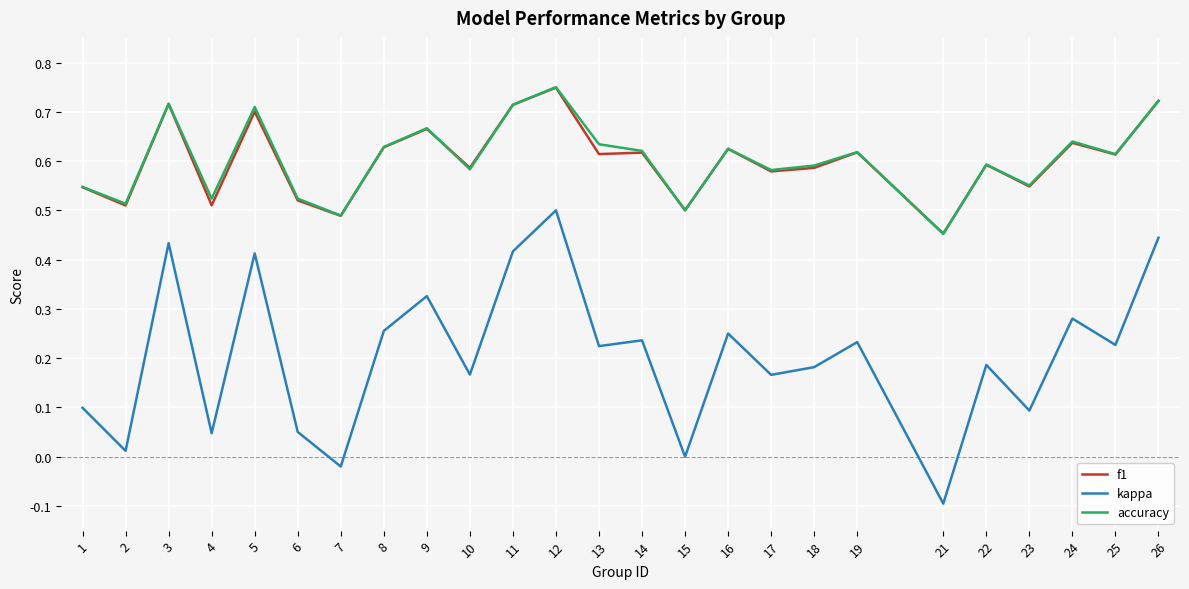

At which category does the chart reach its peak across all series?

12